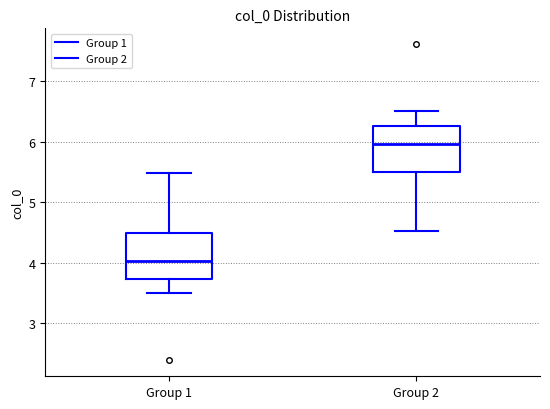

Reading left to right, transcribe this box plot: for each box, give where its median line is, the range the box spans, and where its two whiskers end, as read against the y-axis. The values are not printed on the chart, so give them approximately, as read against the axis.

Group 1: median 4.0, box 3.7 to 4.5, whiskers 3.5 to 5.5
Group 2: median 6.0, box 5.5 to 6.3, whiskers 4.5 to 6.5